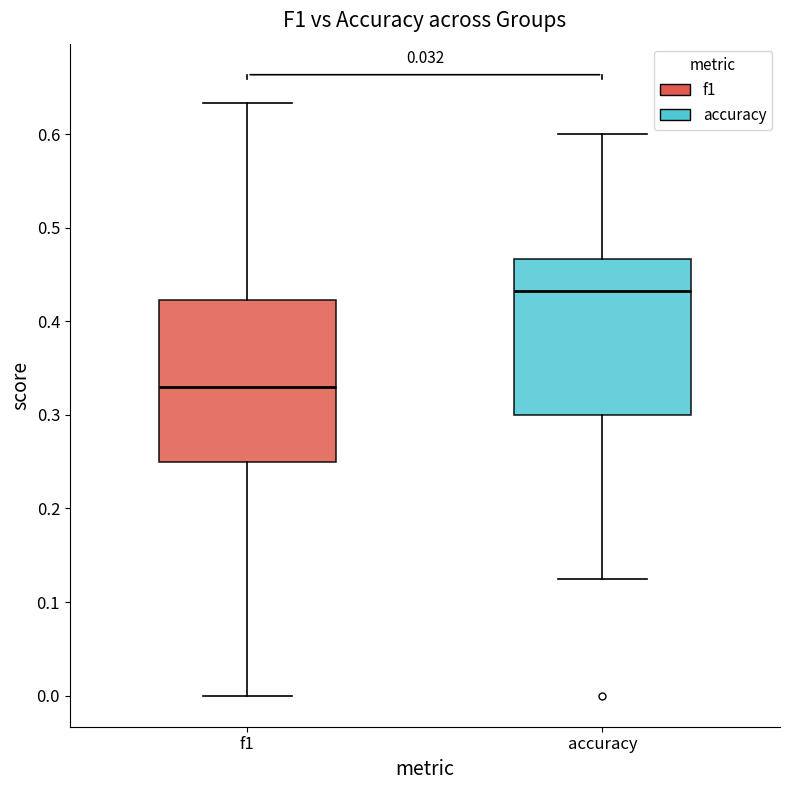

Which box has the lowest median line?

f1